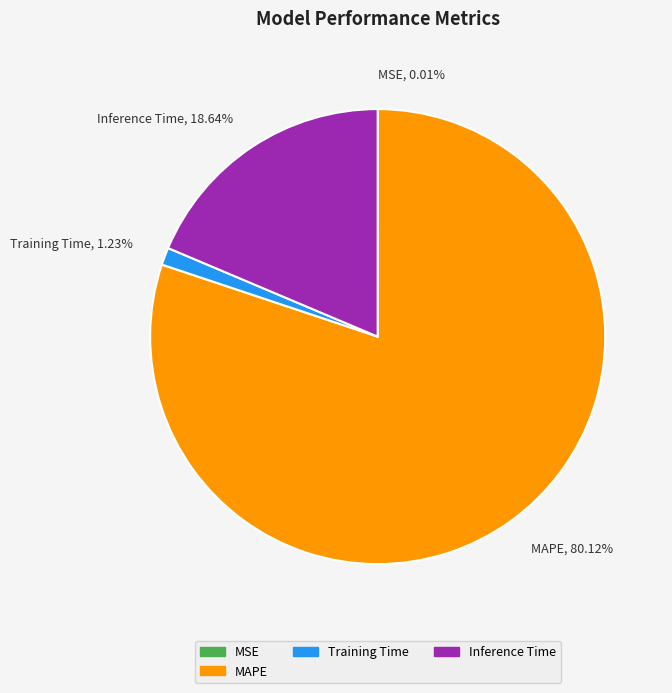

What is the largest slice in the pie chart?

MAPE, 80.12%